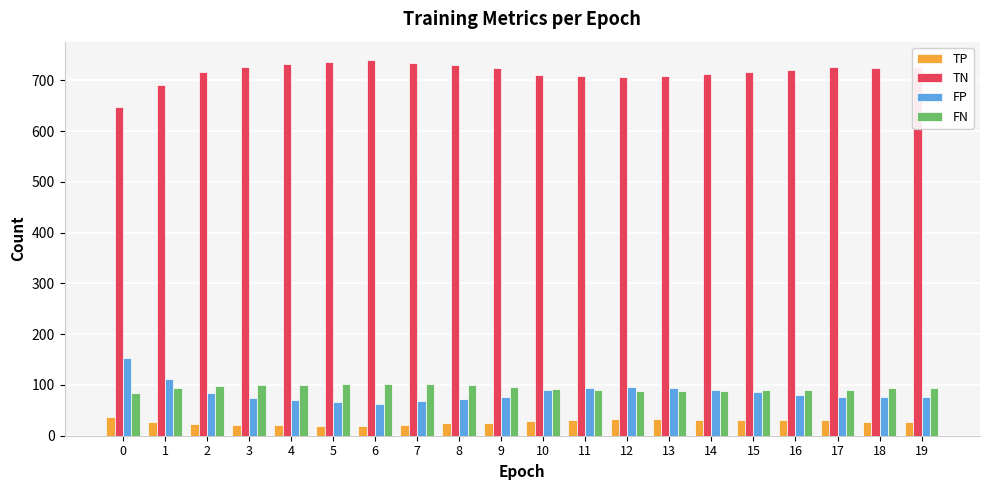

What is the maximum value shown in the chart?

739